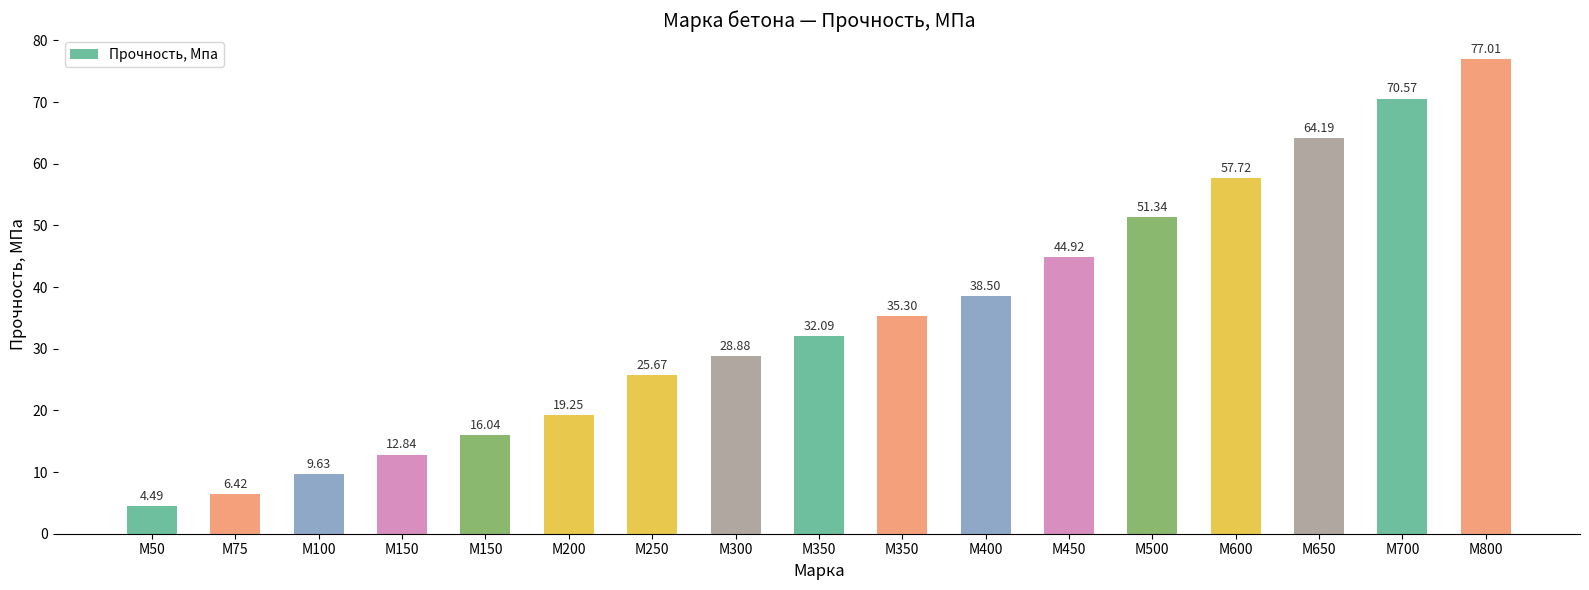

How many bars are there in total?

17